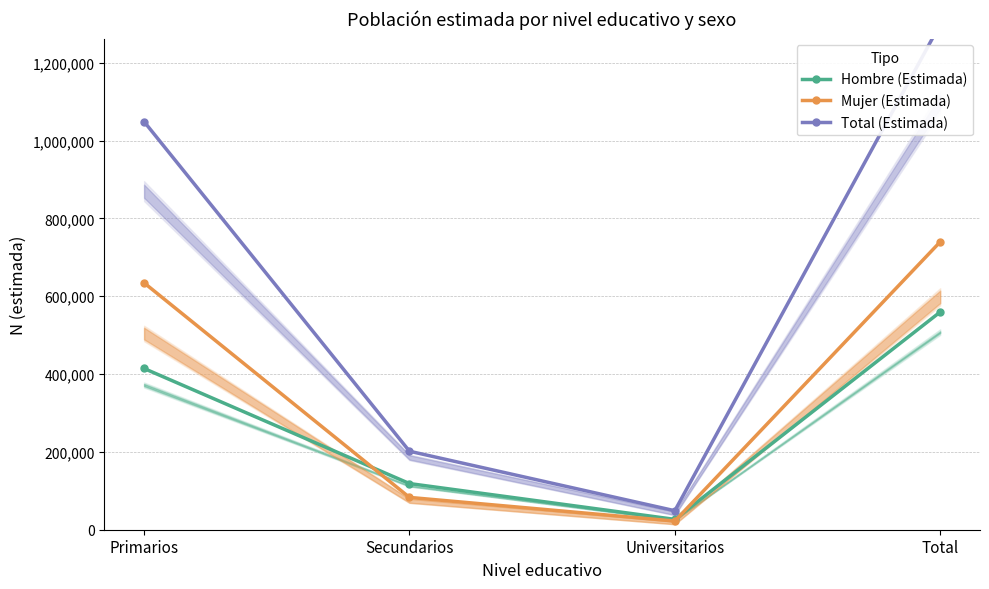

At how many categories does at least one series exceed 476440?

2